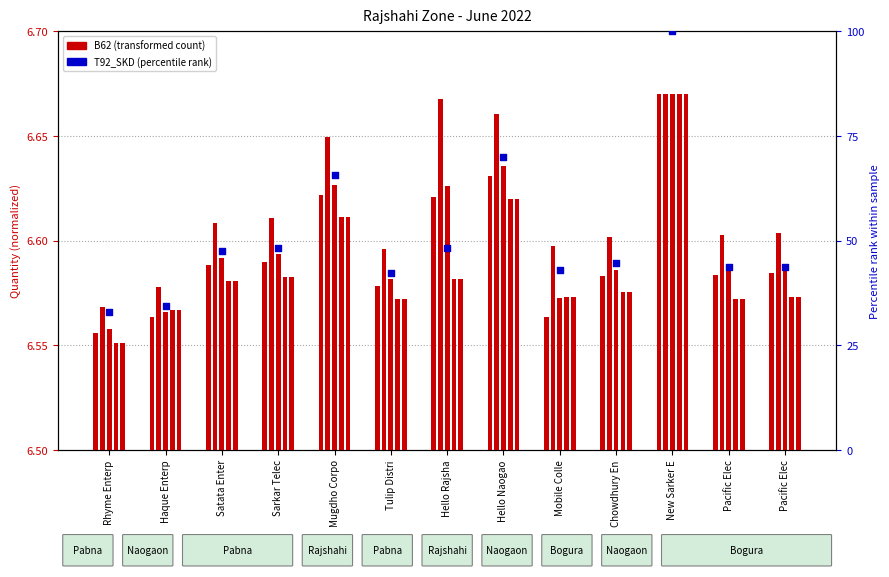

What is the total value across all series at Satata Enter?

47.5